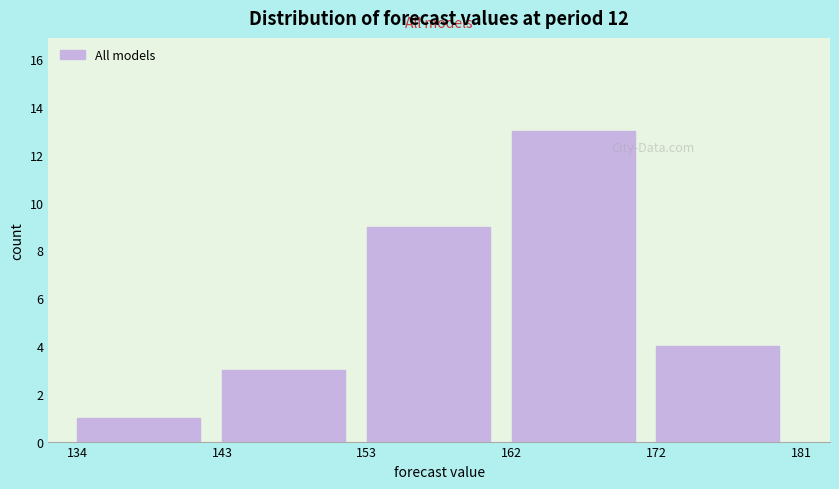

Which range on the x-axis has the tallest bar?

162 to 172